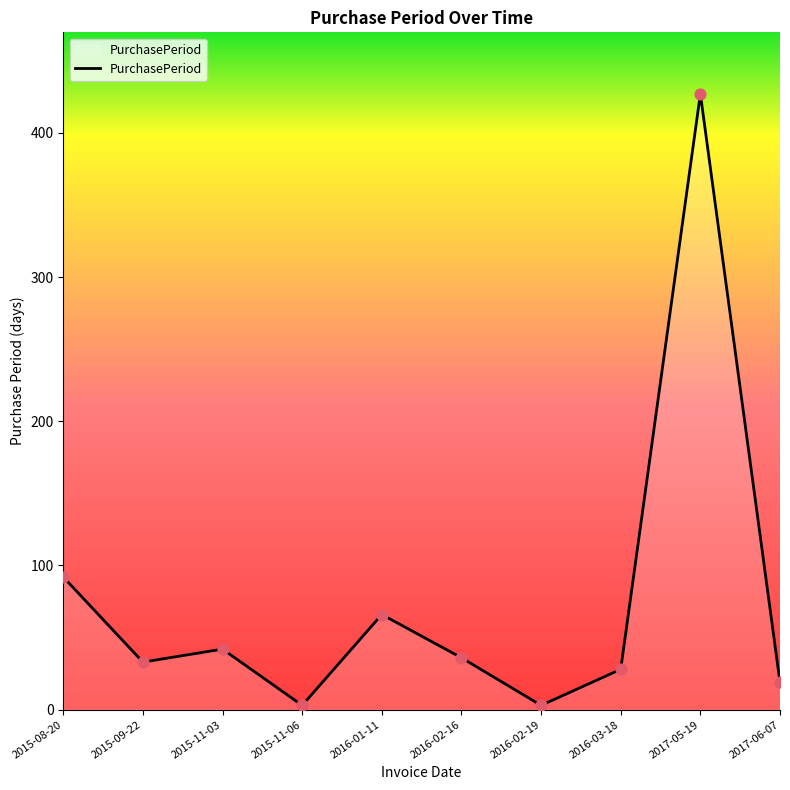

Between 2015-11-06 and 2017-06-07, which is larger?

2017-06-07